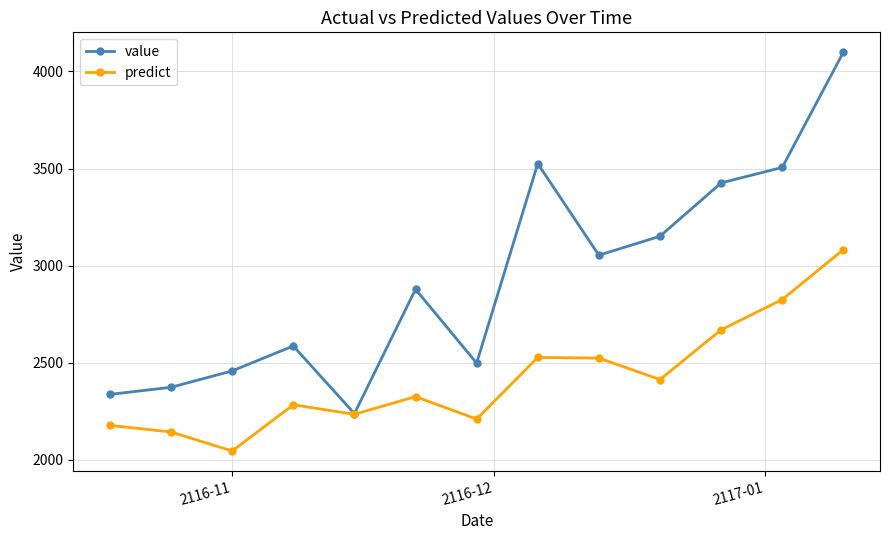

Rank the series by their maximum value, from lowest to highest.

predict, value